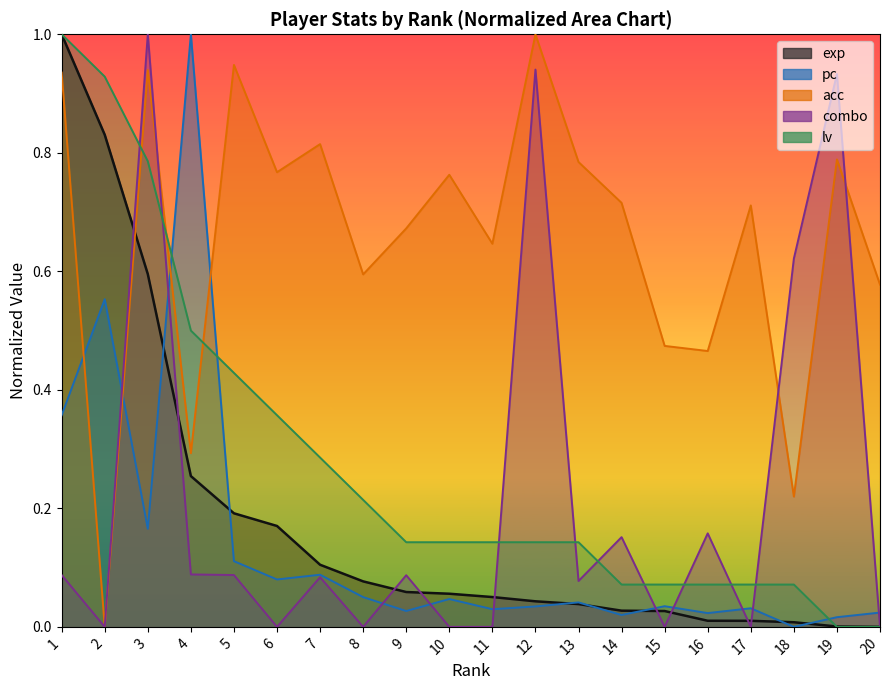

What is the average value of the acc series?

0.7